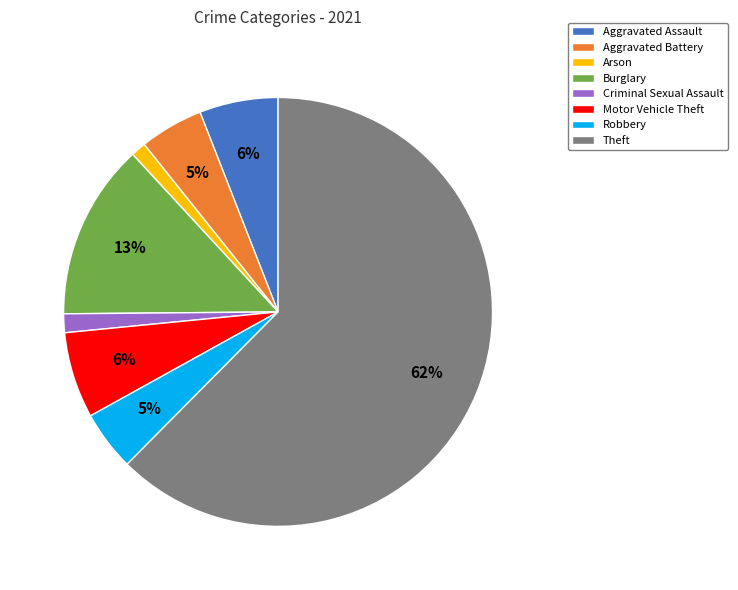

Does Burglary account for over 50% of the chart?

No